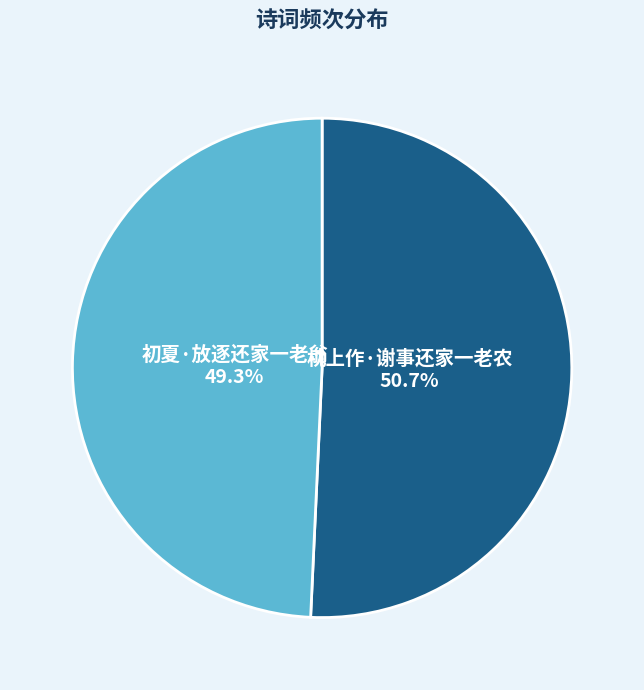

How many segments does this pie chart have?

2